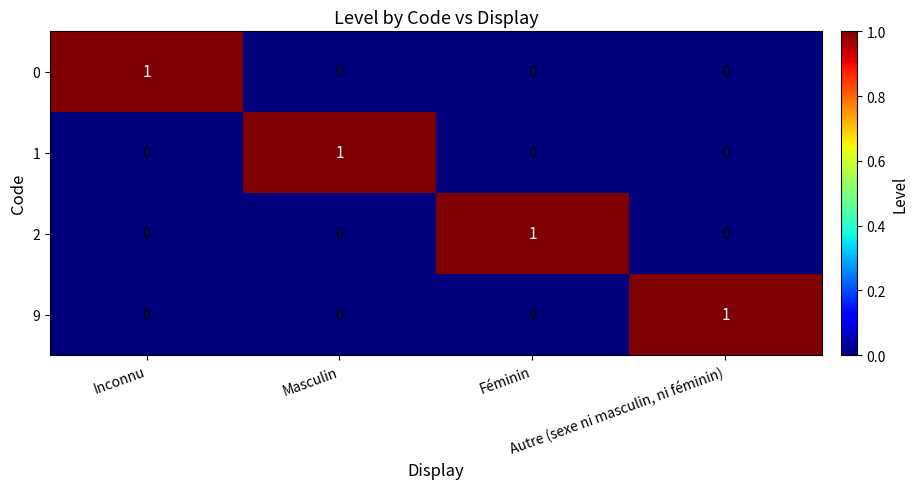

At how many categories does at least one series exceed 0?

4